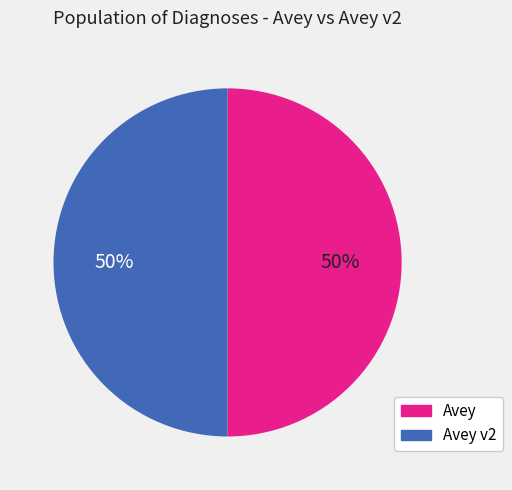

To the nearest percent, what is the difference between the largest and smallest slice percentages?

0%